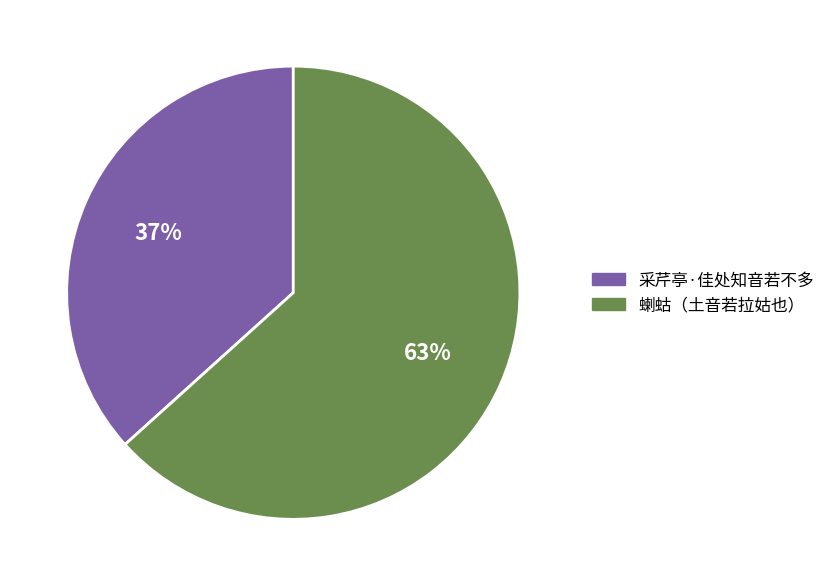

Does 采芹亭·佳处知音若不多 represent more than half of the total?

No